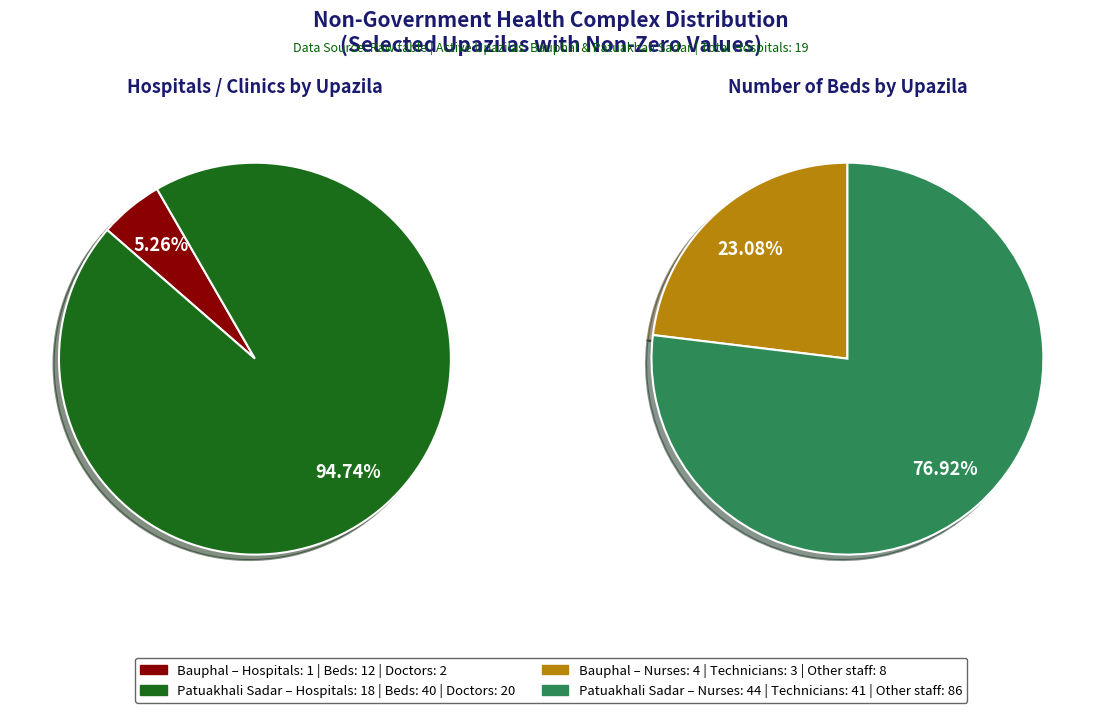

What is the largest slice in the pie chart?

Patuakhali Sadar